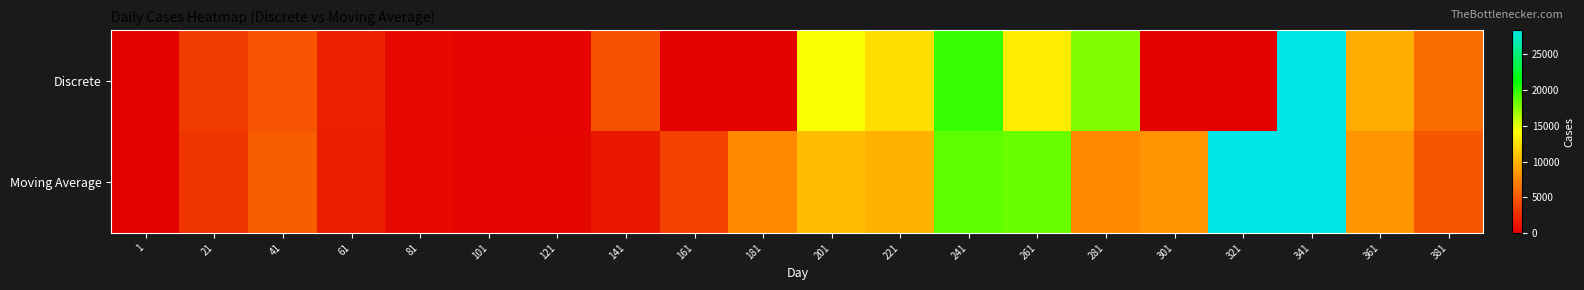

What is the total value across all series at 301?

8245